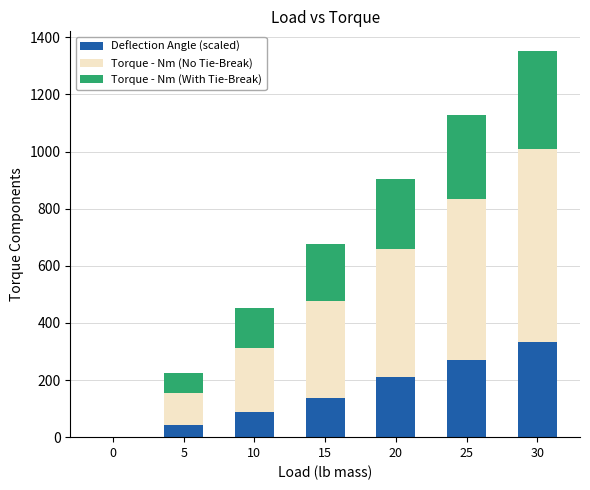

Is it true that Deflection Angle (scaled) equals 137.5 at 0?

False